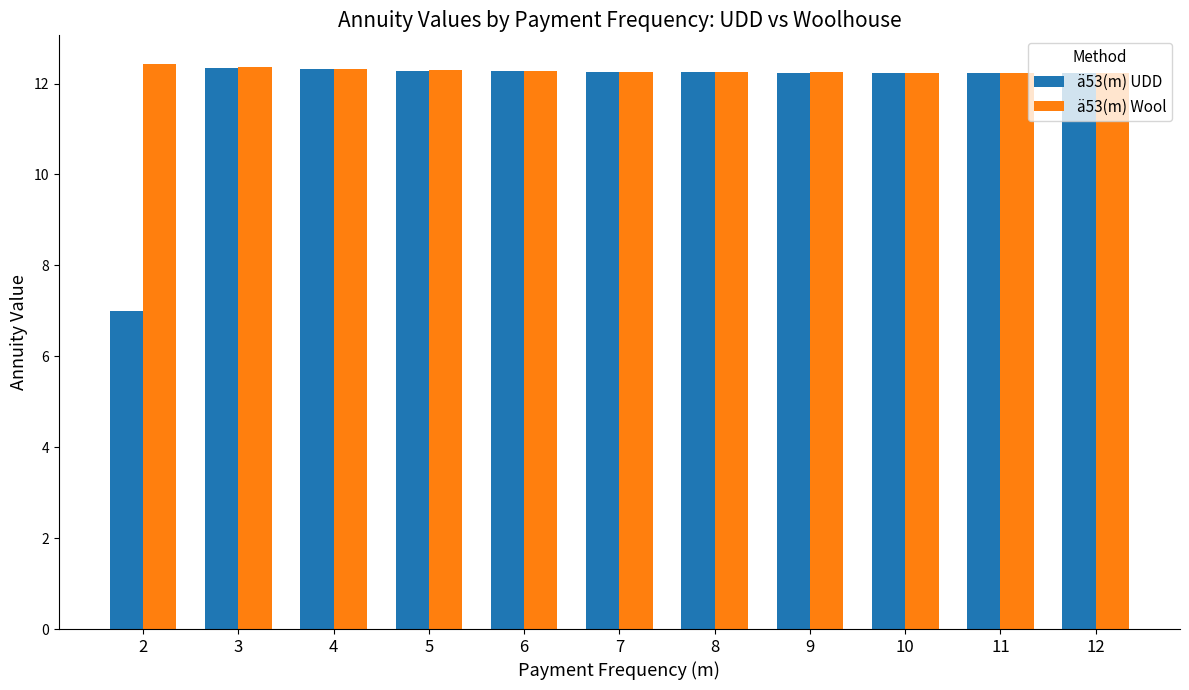

What is the greatest value displayed?

12.4